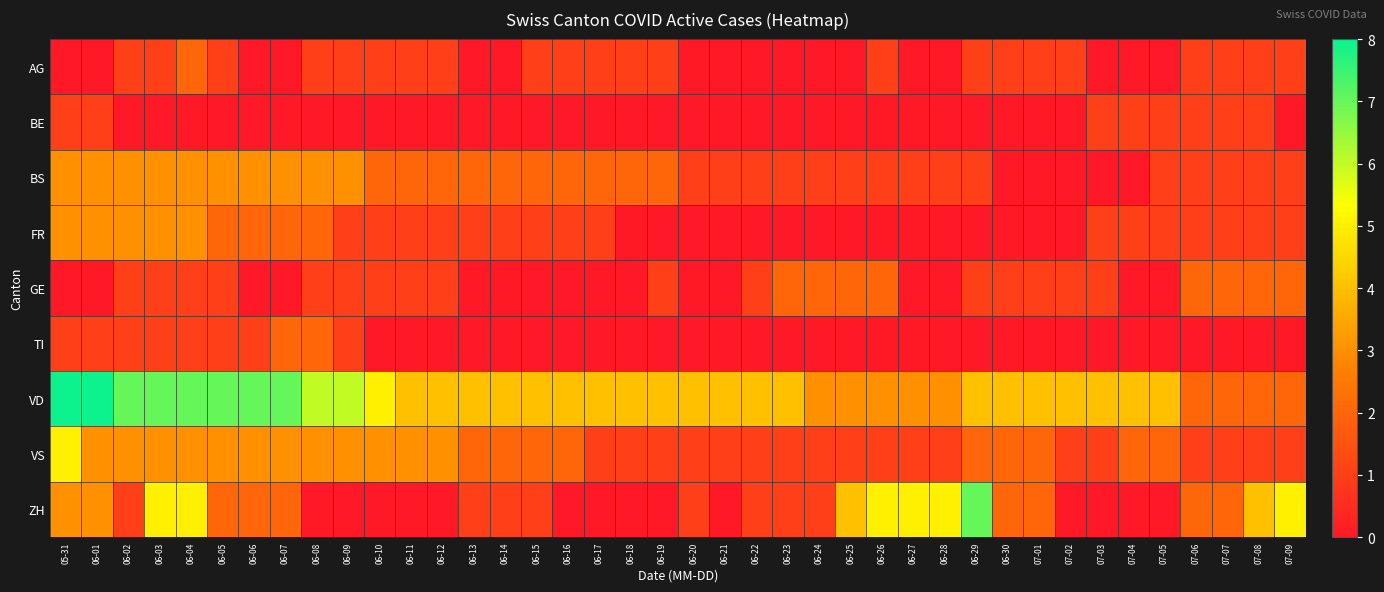

Reading right to left, list all the values displayed in this chart.

AG: 07-09=1	07-08=1	07-07=1	07-06=1	07-05=0	07-04=0	07-03=0	07-02=1	07-01=1	06-30=1	06-29=1	06-28=0	06-27=0	06-26=1	06-25=0	06-24=0	06-23=0	06-22=0	06-21=0	06-20=0	06-19=1	06-18=1	06-17=1	06-16=1	06-15=1	06-14=0	06-13=0	06-12=1	06-11=1	06-10=1	06-09=1	06-08=1	06-07=0	06-06=0	06-05=1	06-04=2	06-03=1	06-02=1	06-01=0	05-31=0
BE: 07-09=0	07-08=1	07-07=1	07-06=1	07-05=1	07-04=1	07-03=1	07-02=0	07-01=0	06-30=0	06-29=0	06-28=0	06-27=0	06-26=0	06-25=0	06-24=0	06-23=0	06-22=0	06-21=0	06-20=0	06-19=0	06-18=0	06-17=0	06-16=0	06-15=0	06-14=0	06-13=0	06-12=0	06-11=0	06-10=0	06-09=0	06-08=0	06-07=0	06-06=0	06-05=0	06-04=0	06-03=0	06-02=0	06-01=1	05-31=1
BS: 07-09=1	07-08=1	07-07=1	07-06=1	07-05=1	07-04=0	07-03=0	07-02=0	07-01=0	06-30=0	06-29=1	06-28=1	06-27=1	06-26=1	06-25=1	06-24=1	06-23=1	06-22=1	06-21=1	06-20=1	06-19=2	06-18=2	06-17=2	06-16=2	06-15=2	06-14=2	06-13=2	06-12=2	06-11=2	06-10=2	06-09=3	06-08=3	06-07=3	06-06=3	06-05=3	06-04=3	06-03=3	06-02=3	06-01=3	05-31=3
FR: 07-09=1	07-08=1	07-07=1	07-06=1	07-05=1	07-04=1	07-03=1	07-02=0	07-01=0	06-30=0	06-29=0	06-28=0	06-27=0	06-26=0	06-25=0	06-24=0	06-23=0	06-22=0	06-21=0	06-20=0	06-19=0	06-18=0	06-17=1	06-16=1	06-15=1	06-14=1	06-13=1	06-12=1	06-11=1	06-10=1	06-09=1	06-08=2	06-07=2	06-06=2	06-05=2	06-04=3	06-03=3	06-02=3	06-01=3	05-31=3
GE: 07-09=2	07-08=2	07-07=2	07-06=2	07-05=0	07-04=0	07-03=1	07-02=1	07-01=1	06-30=1	06-29=1	06-28=0	06-27=0	06-26=2	06-25=2	06-24=2	06-23=2	06-22=1	06-21=0	06-20=0	06-19=1	06-18=0	06-17=0	06-16=0	06-15=0	06-14=0	06-13=0	06-12=1	06-11=1	06-10=1	06-09=1	06-08=1	06-07=0	06-06=0	06-05=1	06-04=1	06-03=1	06-02=1	06-01=0	05-31=0
TI: 07-09=0	07-08=0	07-07=0	07-06=0	07-05=0	07-04=0	07-03=0	07-02=0	07-01=0	06-30=0	06-29=0	06-28=0	06-27=0	06-26=0	06-25=0	06-24=0	06-23=0	06-22=0	06-21=0	06-20=0	06-19=0	06-18=0	06-17=0	06-16=0	06-15=0	06-14=0	06-13=0	06-12=0	06-11=0	06-10=0	06-09=1	06-08=2	06-07=2	06-06=1	06-05=1	06-04=1	06-03=1	06-02=1	06-01=1	05-31=1
VD: 07-09=2	07-08=2	07-07=2	07-06=2	07-05=4	07-04=4	07-03=4	07-02=4	07-01=4	06-30=4	06-29=4	06-28=3	06-27=3	06-26=3	06-25=3	06-24=3	06-23=4	06-22=4	06-21=4	06-20=4	06-19=4	06-18=4	06-17=4	06-16=4	06-15=4	06-14=4	06-13=4	06-12=4	06-11=4	06-10=5	06-09=6	06-08=6	06-07=7	06-06=7	06-05=7	06-04=7	06-03=7	06-02=7	06-01=8	05-31=8
VS: 07-09=1	07-08=1	07-07=1	07-06=1	07-05=2	07-04=2	07-03=1	07-02=1	07-01=2	06-30=2	06-29=2	06-28=1	06-27=1	06-26=1	06-25=1	06-24=1	06-23=1	06-22=1	06-21=1	06-20=1	06-19=1	06-18=1	06-17=1	06-16=2	06-15=2	06-14=2	06-13=2	06-12=3	06-11=3	06-10=3	06-09=3	06-08=3	06-07=3	06-06=3	06-05=3	06-04=3	06-03=3	06-02=3	06-01=3	05-31=5
ZH: 07-09=5	07-08=4	07-07=2	07-06=2	07-05=0	07-04=0	07-03=0	07-02=0	07-01=2	06-30=2	06-29=7	06-28=5	06-27=5	06-26=5	06-25=4	06-24=1	06-23=1	06-22=1	06-21=0	06-20=1	06-19=0	06-18=0	06-17=0	06-16=0	06-15=1	06-14=1	06-13=1	06-12=0	06-11=0	06-10=0	06-09=0	06-08=0	06-07=2	06-06=2	06-05=2	06-04=5	06-03=5	06-02=1	06-01=3	05-31=3